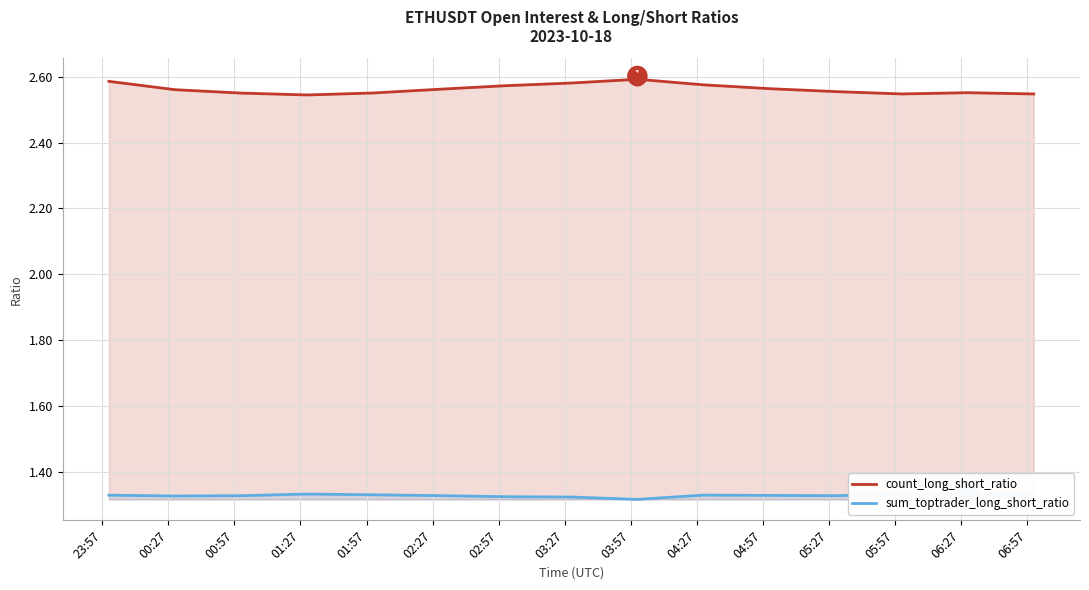

Count the count_long_short_ratio values in the range 2 to 3.

15